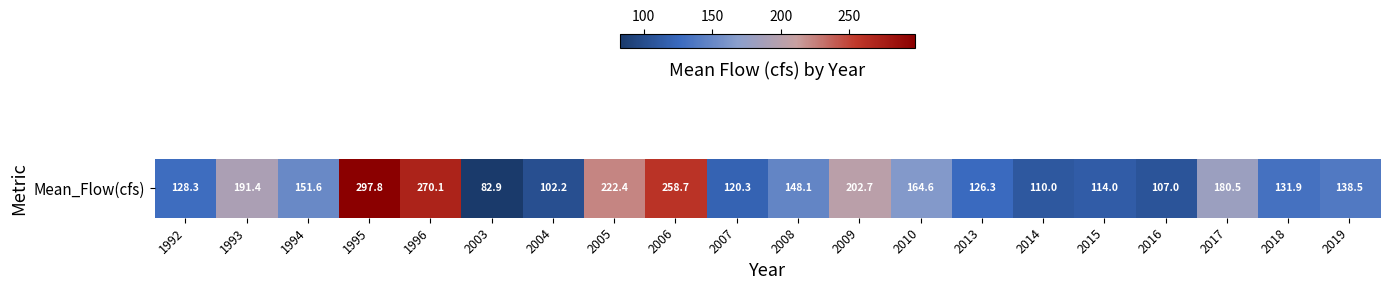

Approximately how many times larger is the value at 1995 compared to 2017?

1.6